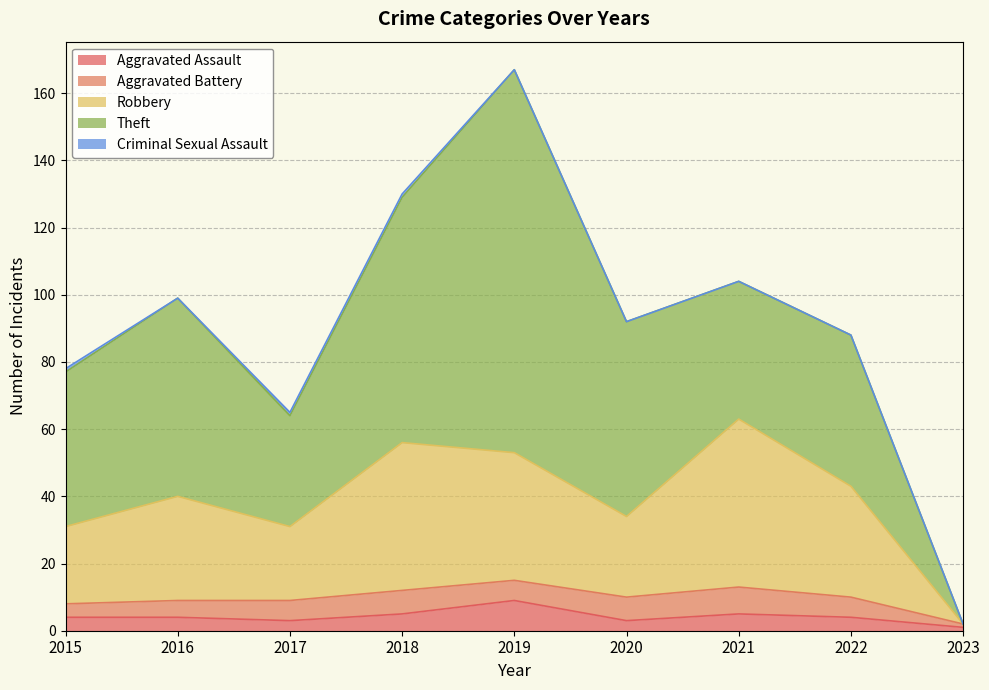

Count the Aggravated Battery values in the range 5 to 7.

6